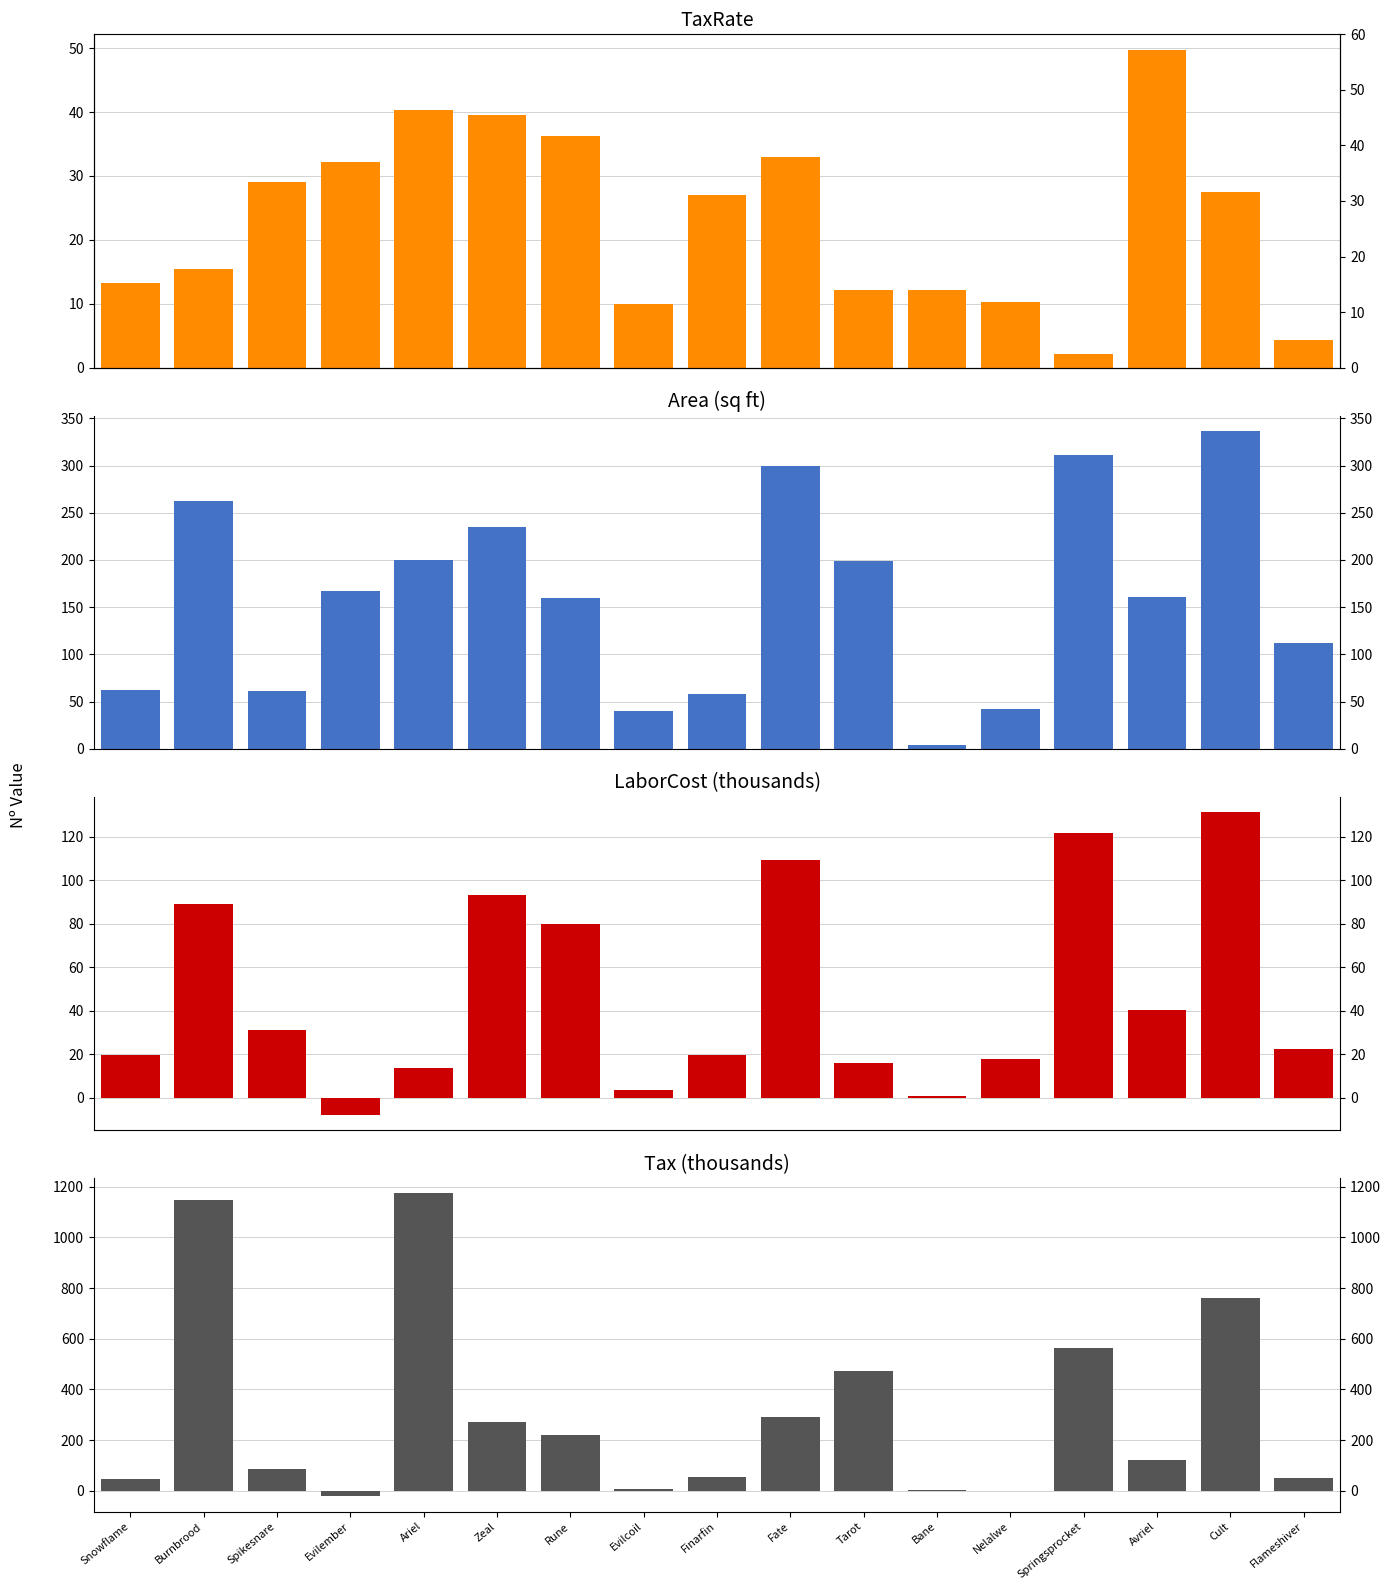

What is the difference between the highest and lowest values at Cult?

732.6